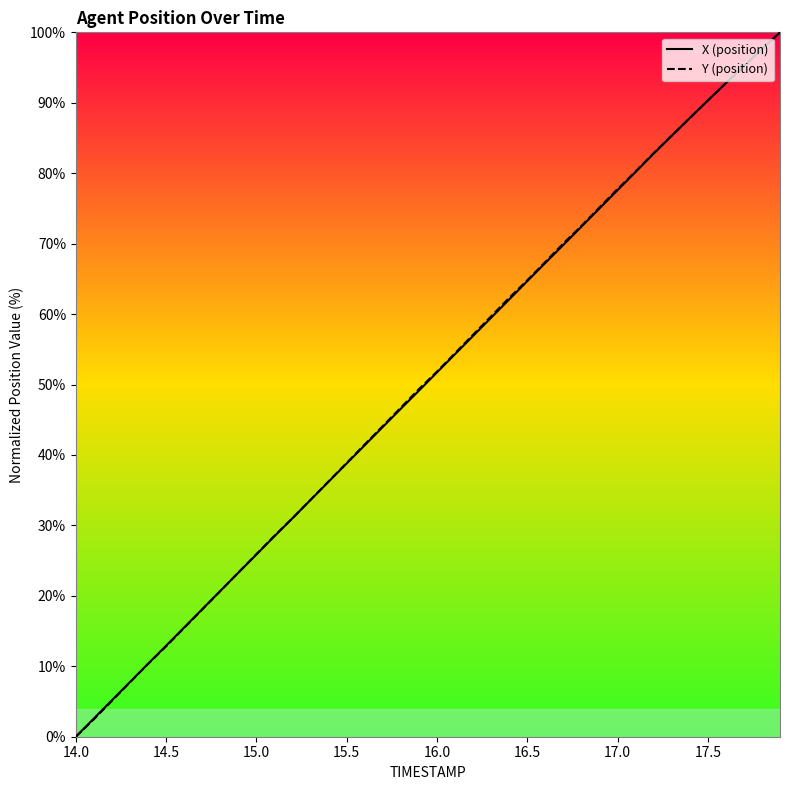

What is the average value of the X series?

50.4